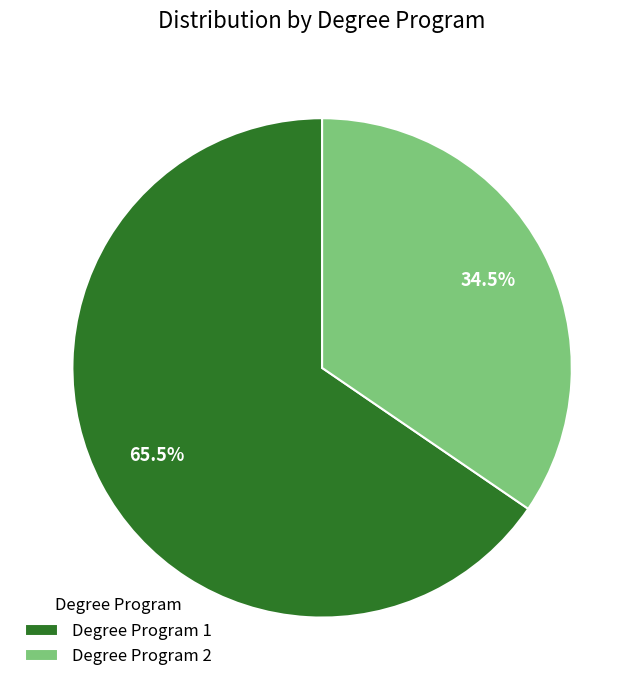

How many slices are in this pie chart?

2